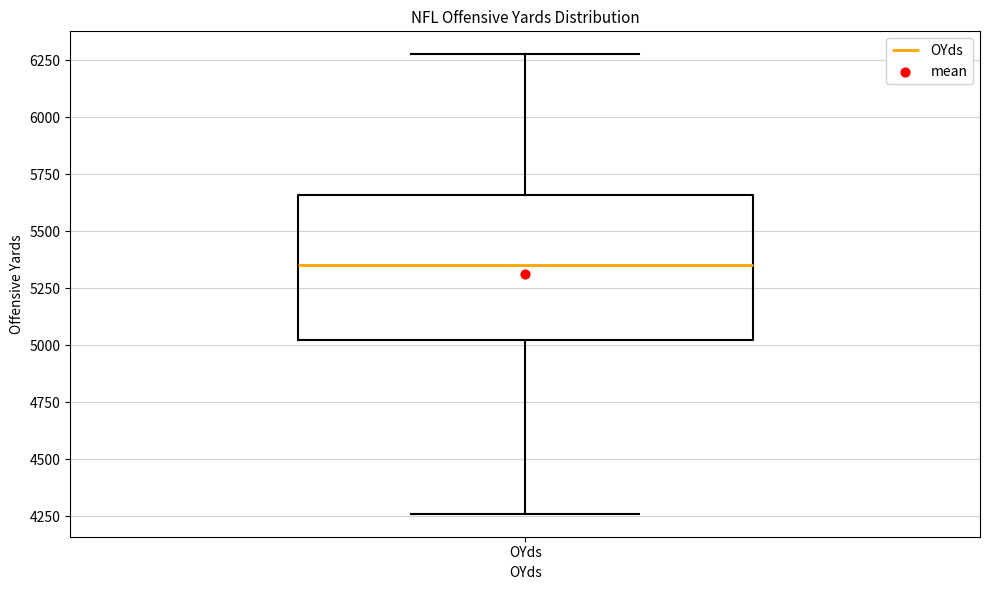

Read this box plot against the y-axis: the position of the median line, the range covered by the box, and the ends of both whiskers. The values are not printed on the chart, so give them approximately, as read against the axis.

median 5350, box 5000 to 5650, whiskers 4250 to 6300